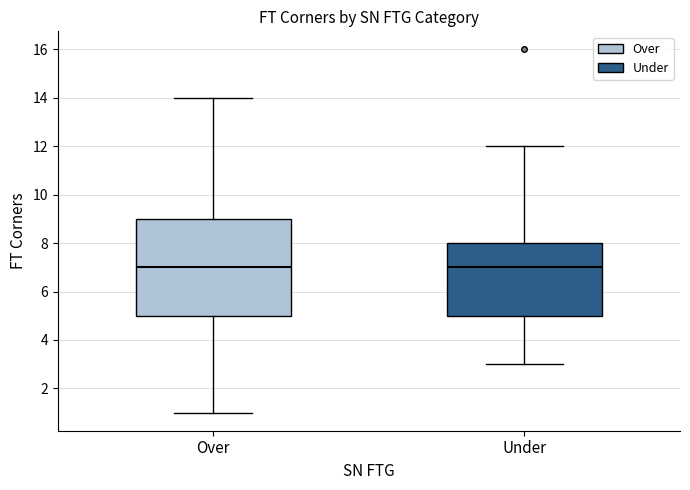

Where is the upper edge of the box for Over on the y-axis? The values are not printed on the chart, so give them approximately, as read against the axis.

9